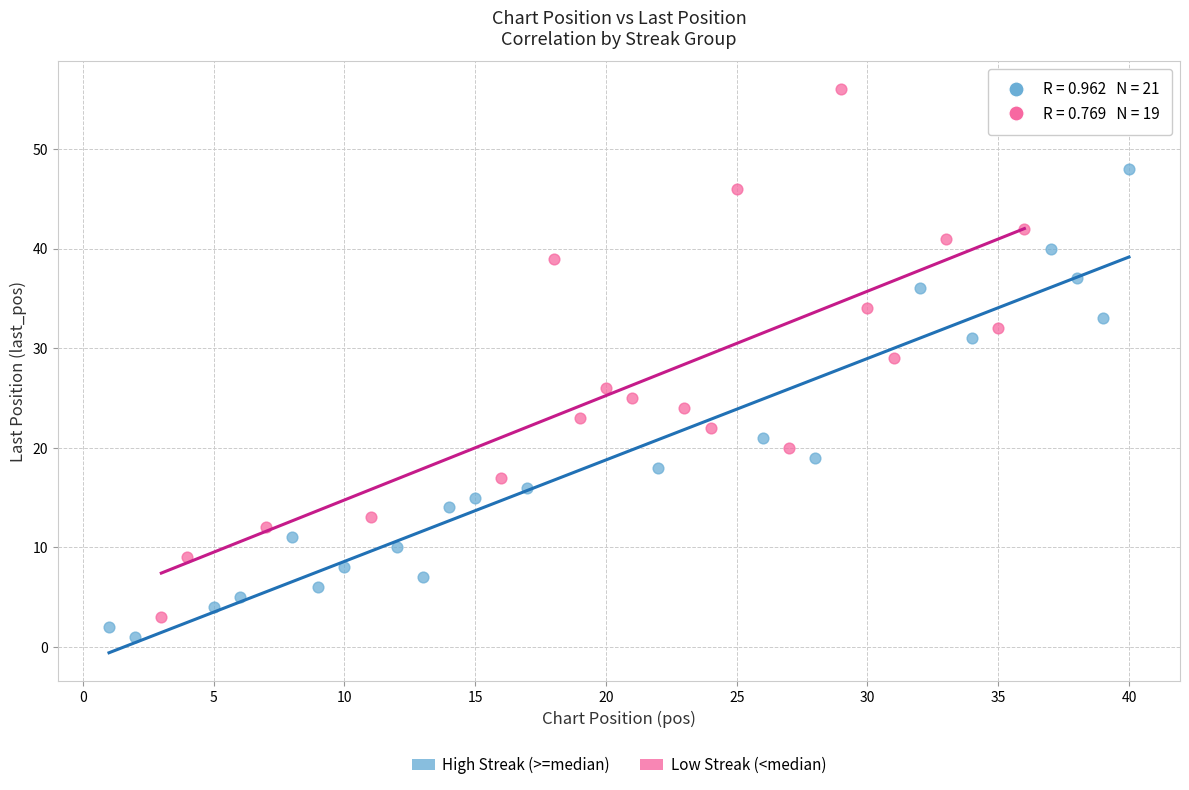

Which series has the widest spread of Y values?

Low Streak (<median)